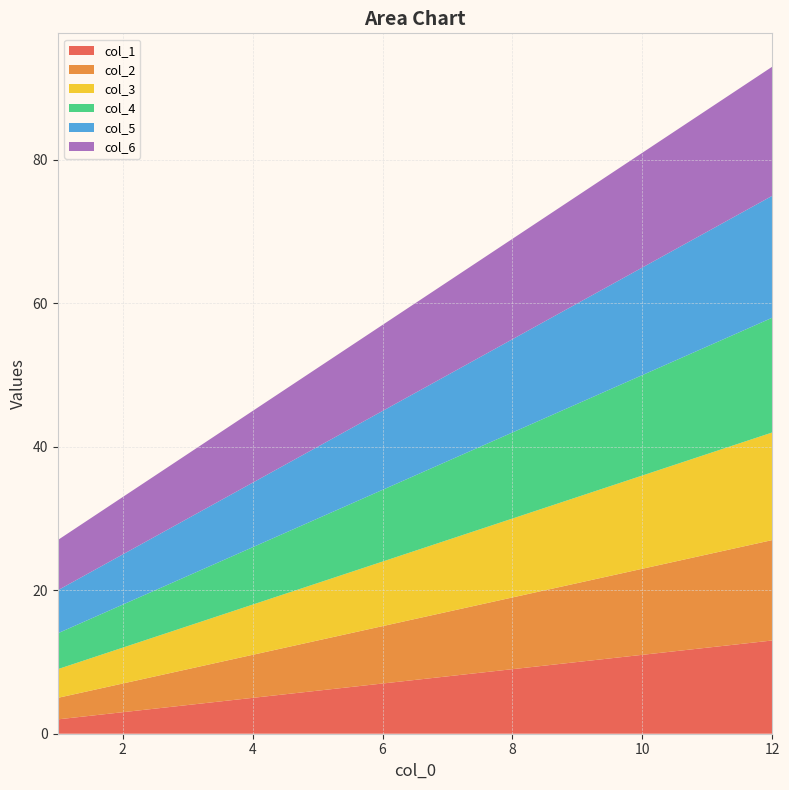

Reading left to right, transcribe all the data shown in this chart.

1: 1=2	2=3	3=4	4=5	5=6	6=7	7=8	8=9	9=10	10=11	11=12	12=13
2: 1=3	2=4	3=5	4=6	5=7	6=8	7=9	8=10	9=11	10=12	11=13	12=14
3: 1=4	2=5	3=6	4=7	5=8	6=9	7=10	8=11	9=12	10=13	11=14	12=15
4: 1=5	2=6	3=7	4=8	5=9	6=10	7=11	8=12	9=13	10=14	11=15	12=16
5: 1=6	2=7	3=8	4=9	5=10	6=11	7=12	8=13	9=14	10=15	11=16	12=17
6: 1=7	2=8	3=9	4=10	5=11	6=12	7=13	8=14	9=15	10=16	11=17	12=18